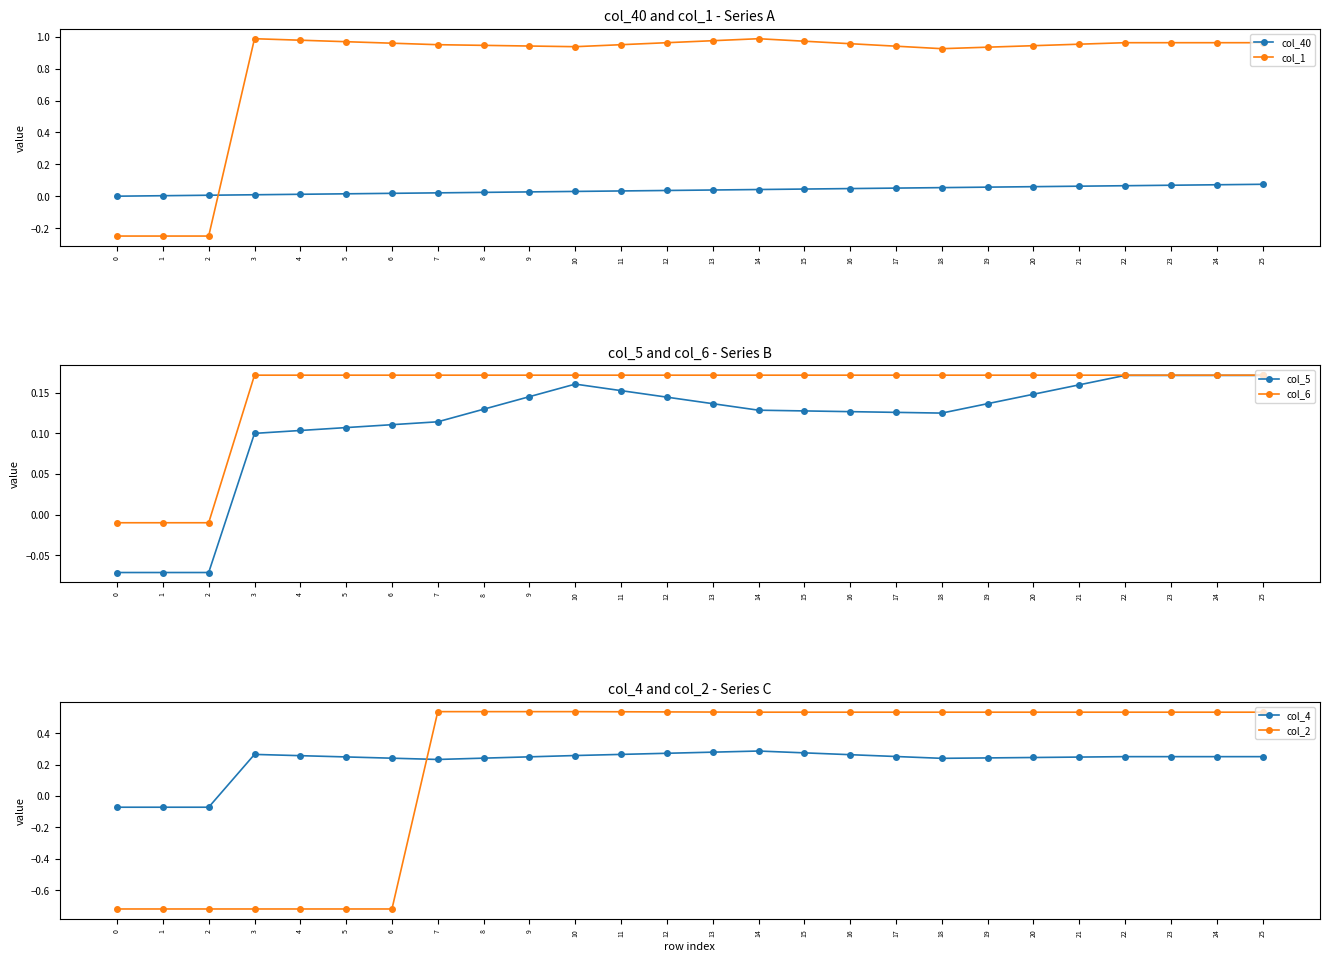

How many values in the col_40 series exceed 0?

25